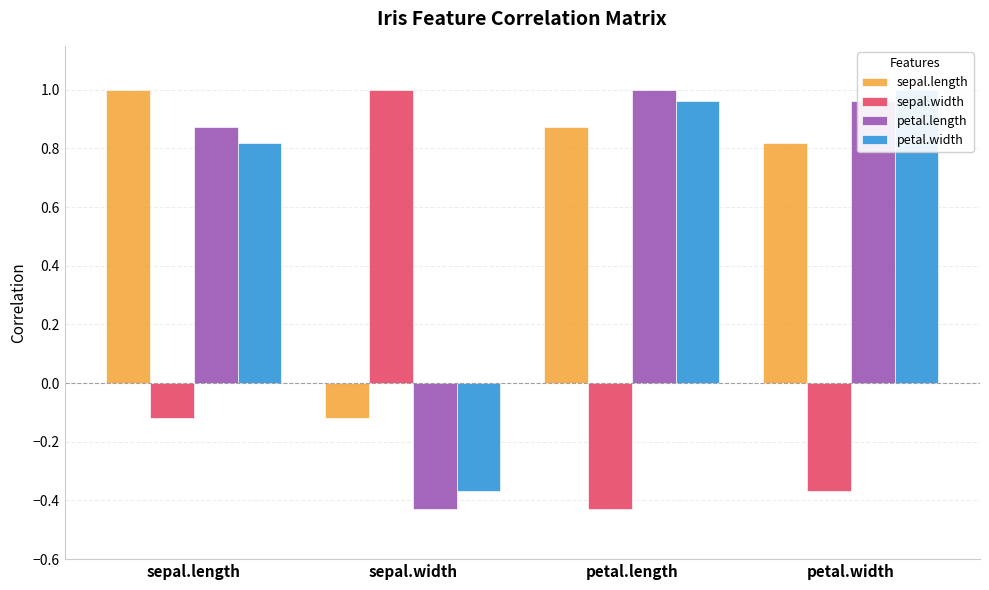

Which label corresponds to the largest value in the chart?

sepal.length